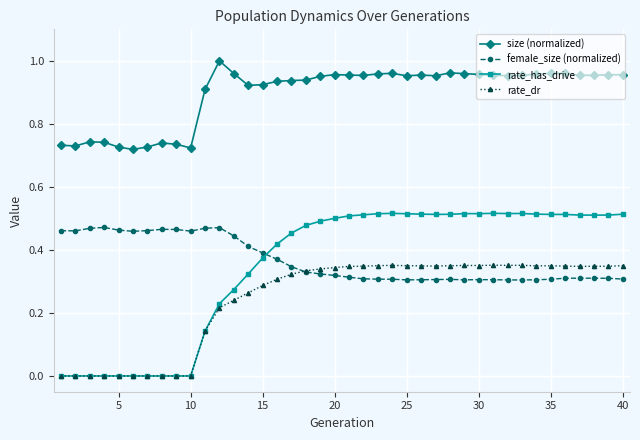

True or false: female_size (normalized) has more than 0 points higher than both neighbors.

True